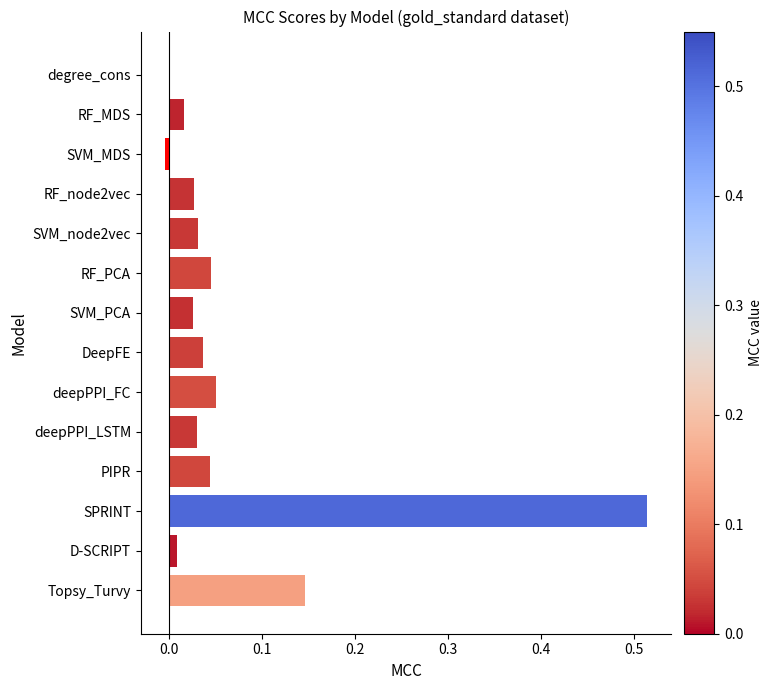

What is the sum of all values?

1.0